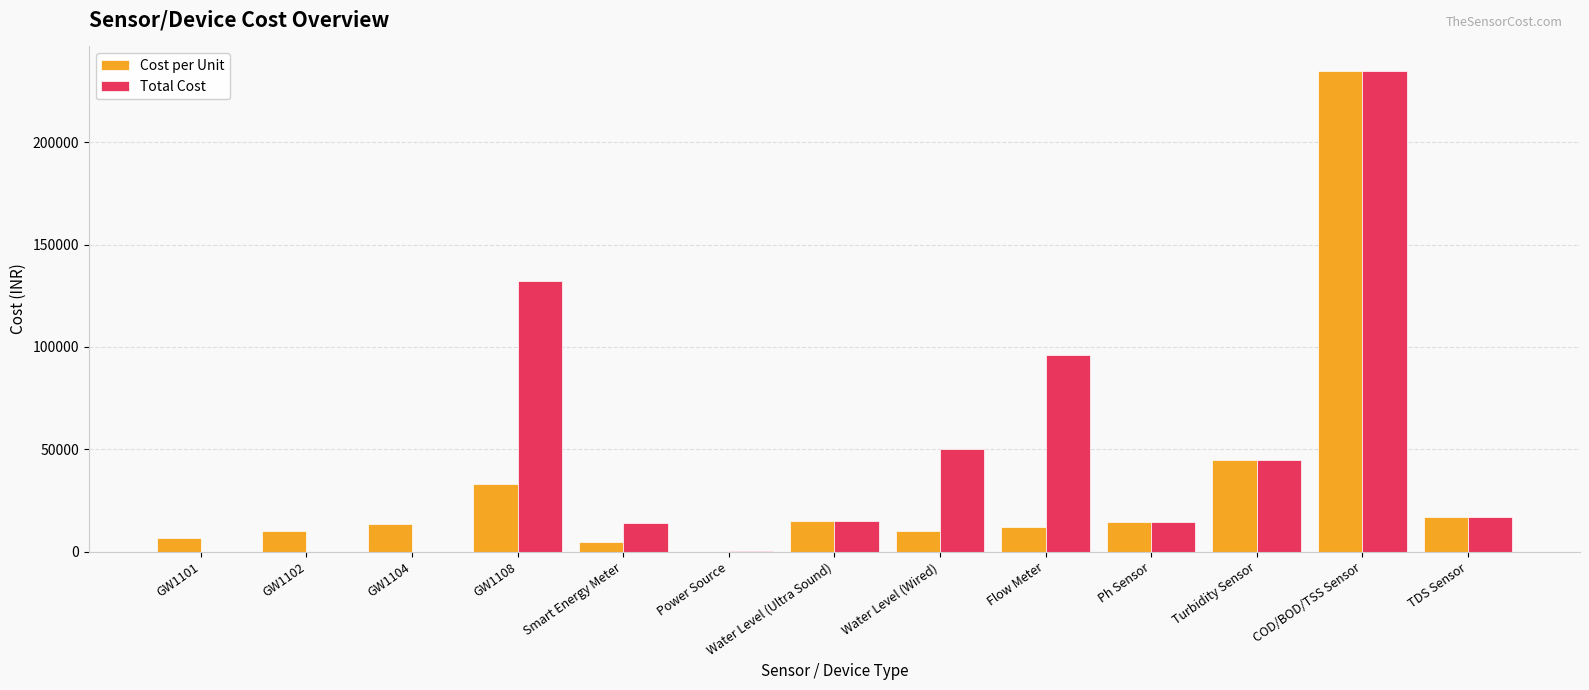

What is the sum of the Total Cost values at Turbidity Sensor and GW1108?

177000